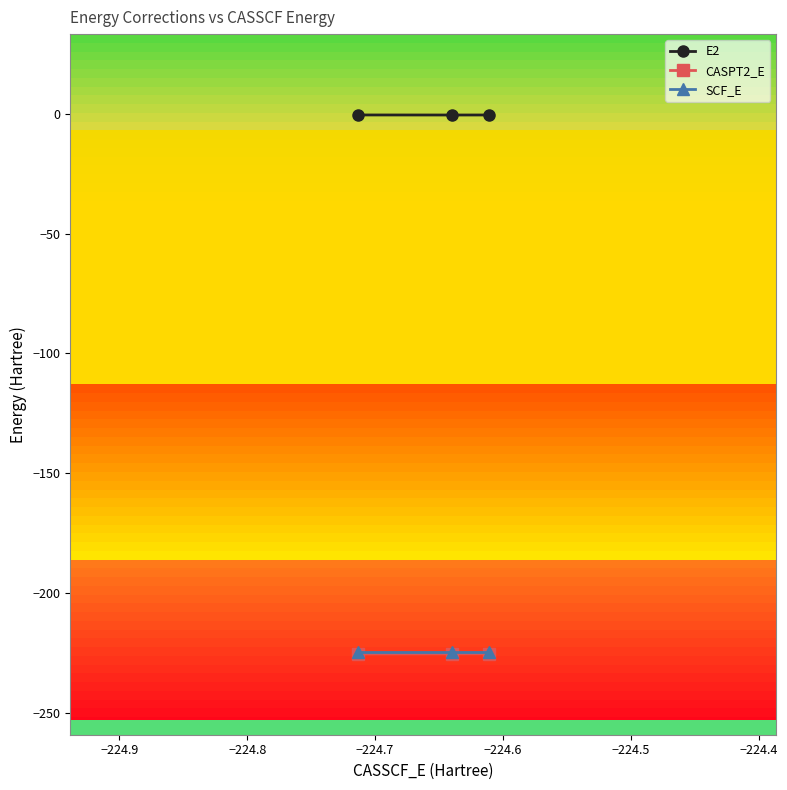

What is the sum of all SCF_E values?

-673.5